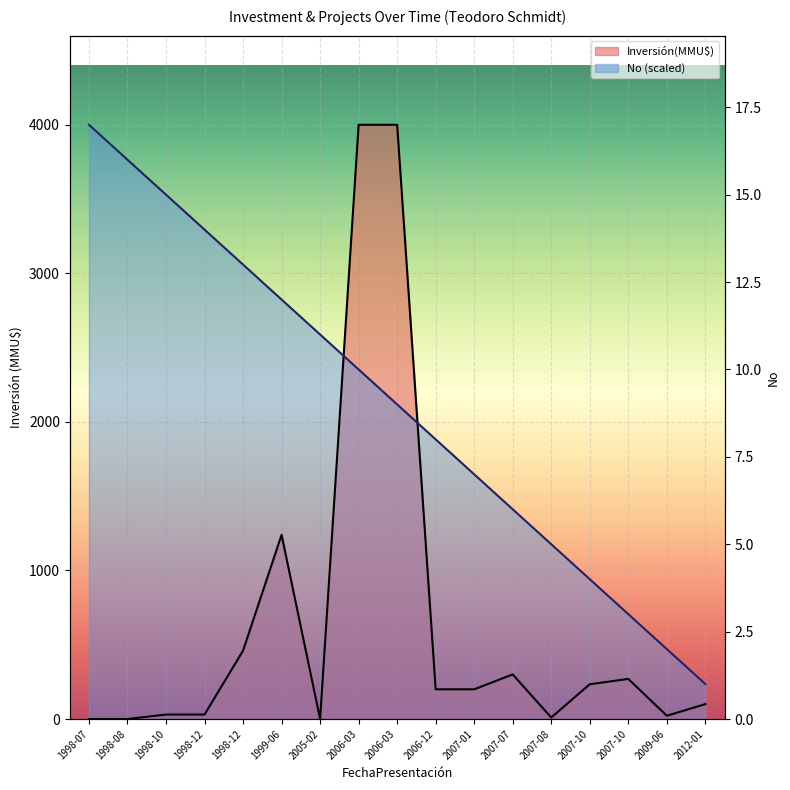

At 1998-12, list the series in order from smallest to largest.

Inversión(MMU$), No